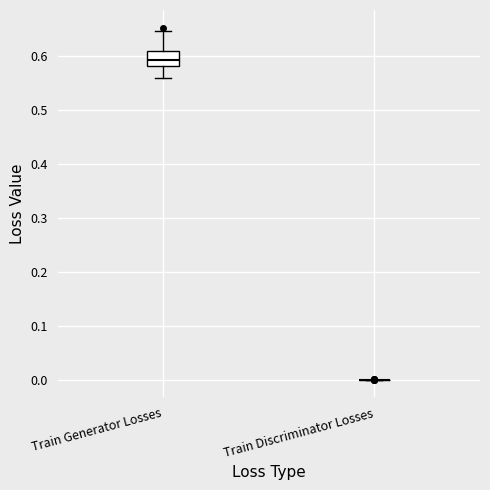

Reading left to right, transcribe this box plot: for each box, give where its median line is, the range the box spans, and where its two whiskers end, as read against the y-axis. The values are not printed on the chart, so give them approximately, as read against the axis.

Train Generator Losses: median 0.59, box 0.58 to 0.61, whiskers 0.56 to 0.65
Train Discriminator Losses: box collapsed to a line at 0.00, whiskers 0.00 to 0.00